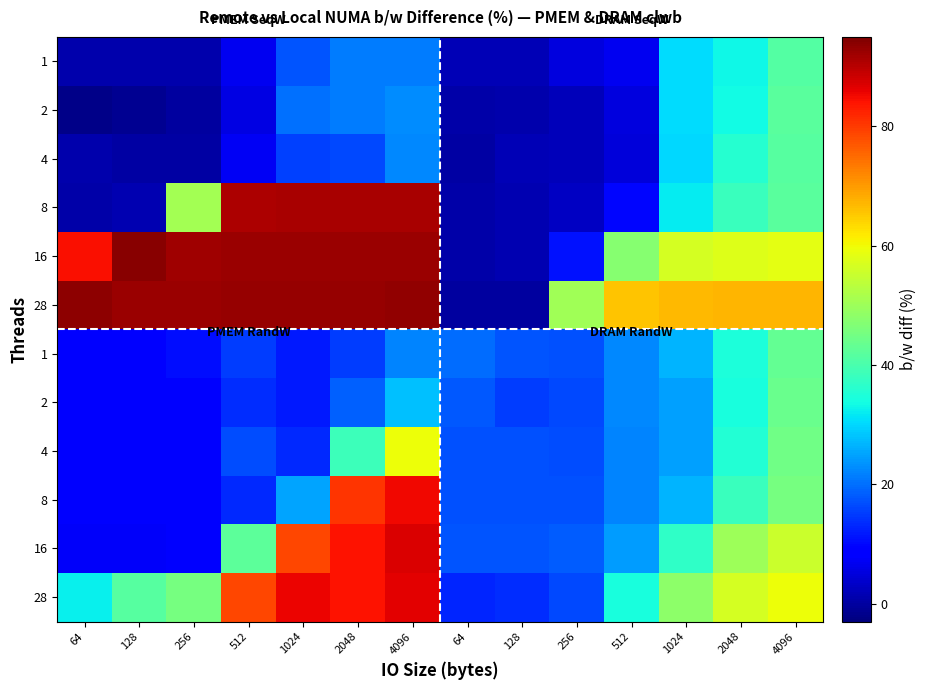

At how many categories does at least one series exceed 41?

12